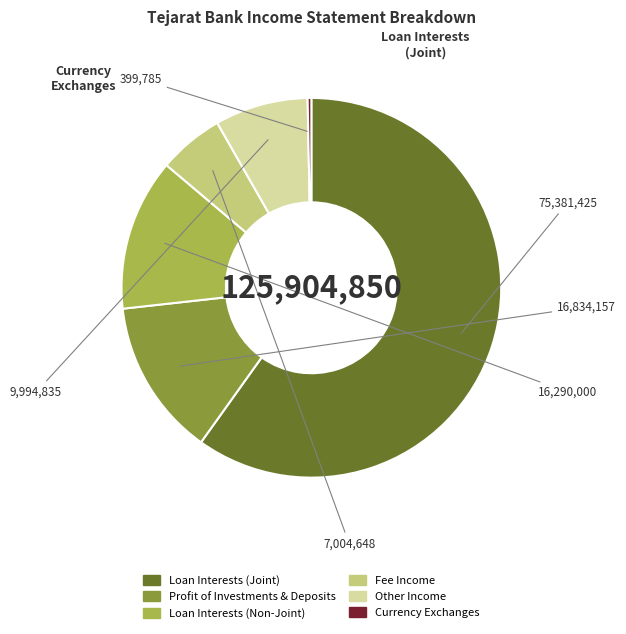

Count the number of slices in the pie.

6